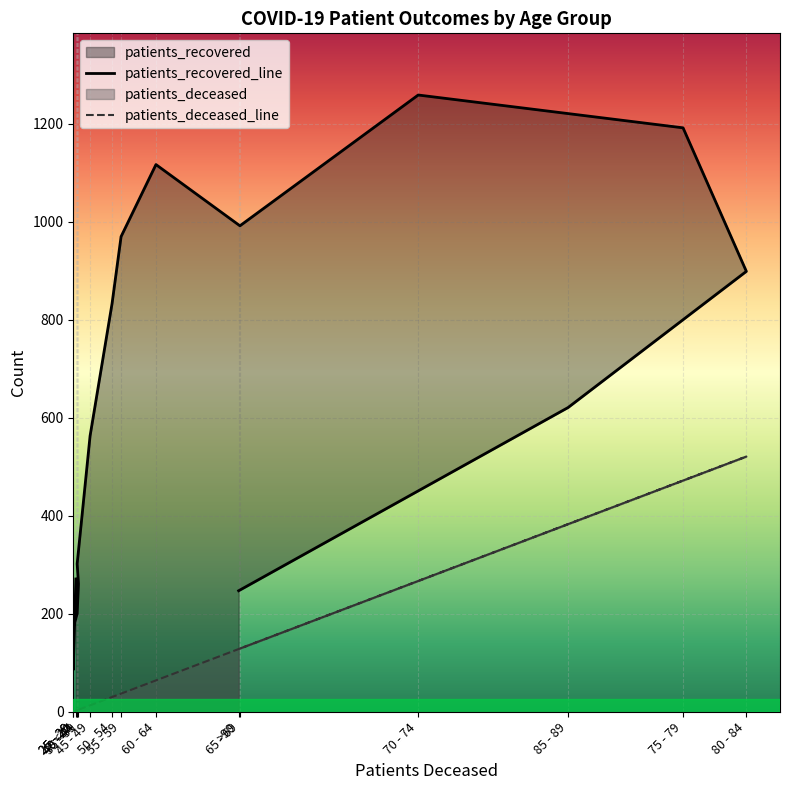

List the labels in order of patients_deceased value, smallest first.

25 - 29, 25 - 29, <20, 40 - 44, 40 - 44, 35 - 39, 45 - 49, 50 - 54, 55 - 59, 60 - 64, >90, 65 - 69, 70 - 74, 85 - 89, 75 - 79, 80 - 84